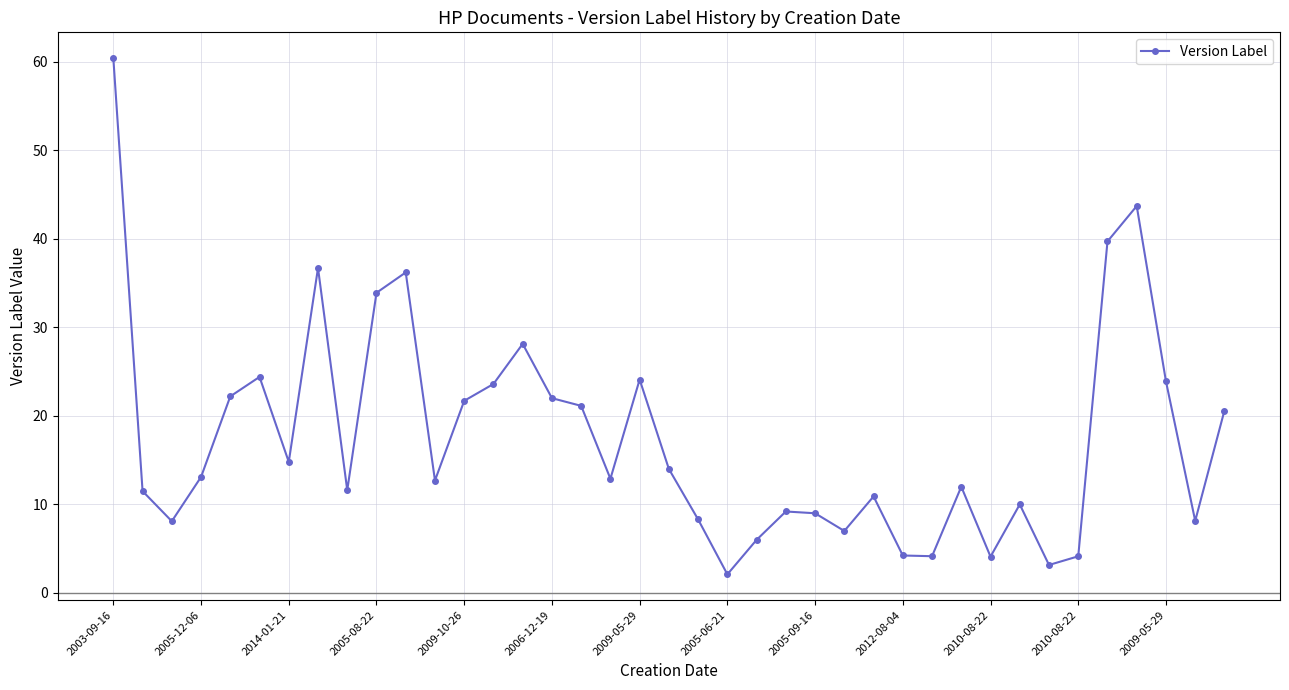

What is the difference between the maximum and second lowest values?

57.2